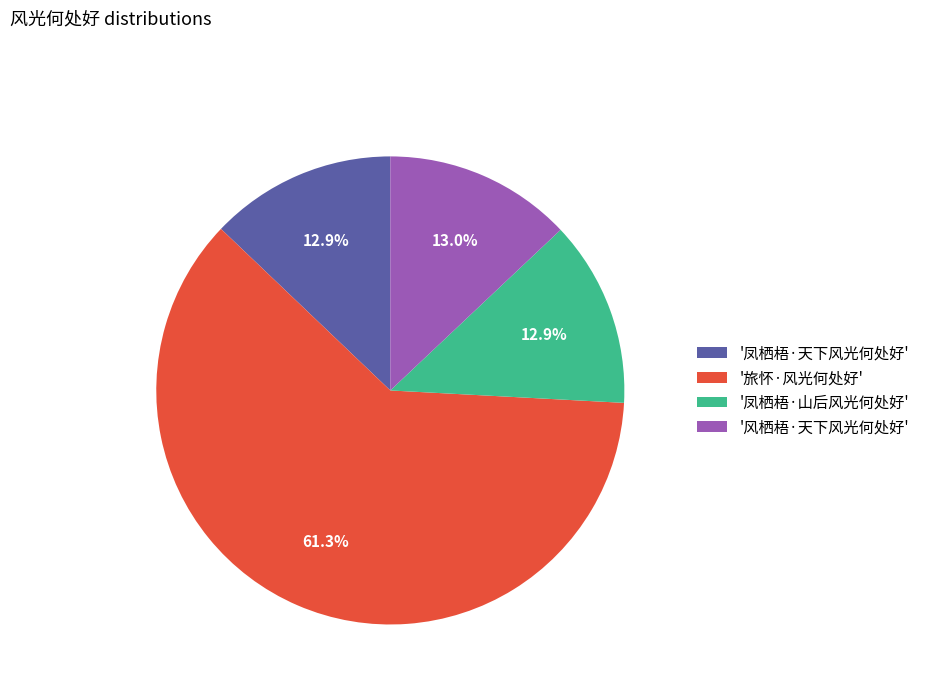

How many slices are in this pie chart?

4